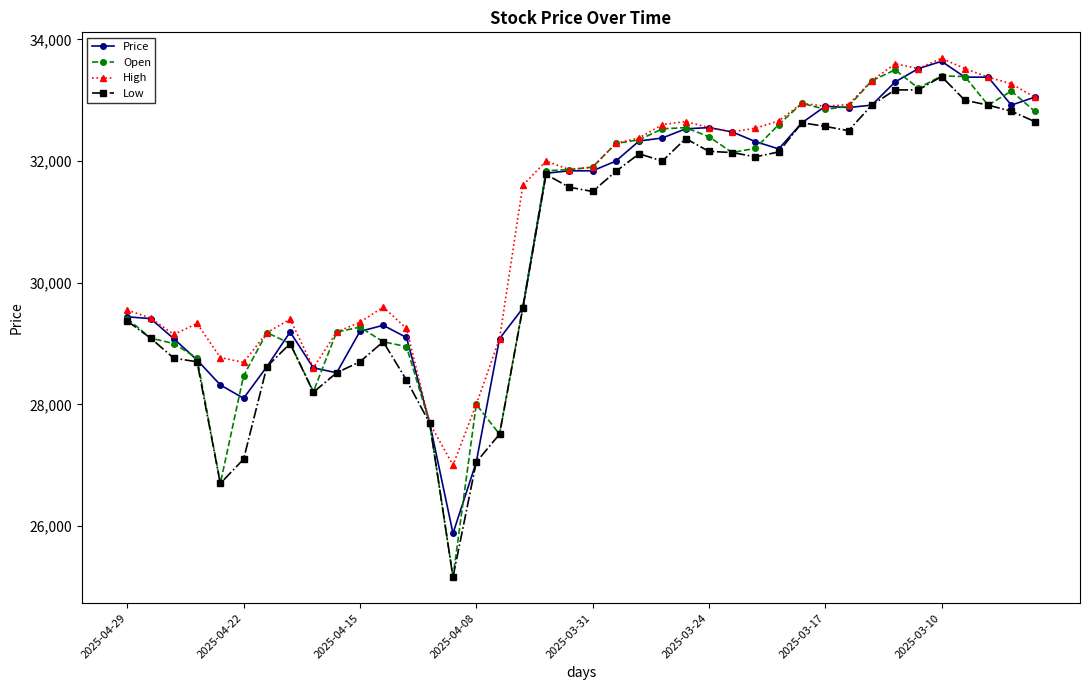

What is the minimum value shown in the chart?

25160